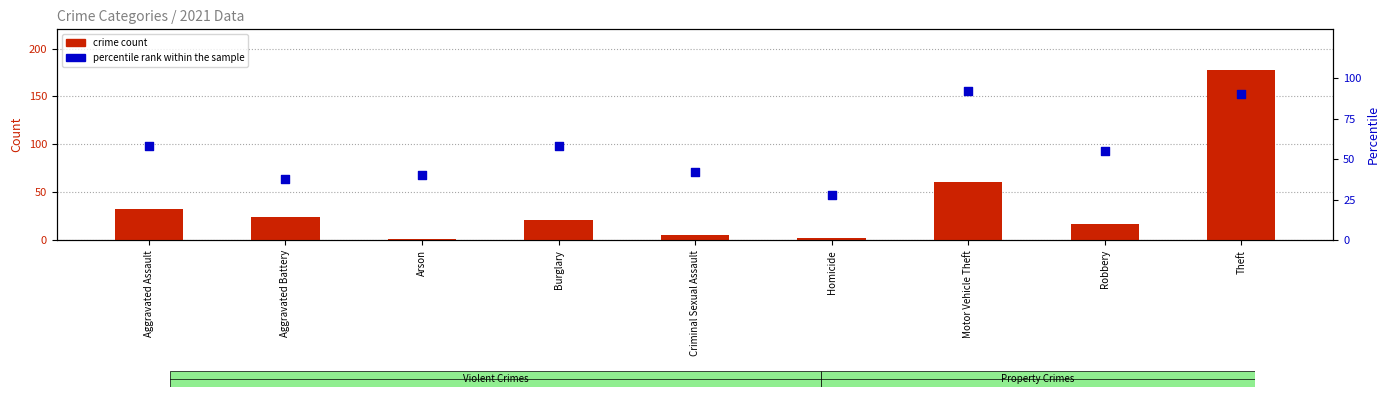

What is the total value across all series at Aggravated Battery?

62